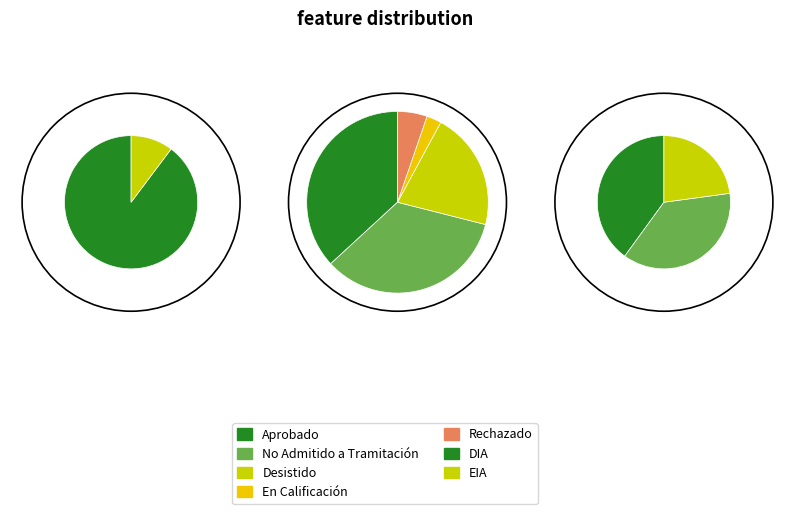

Do Desistido and No Admitido a Tramitación together represent more than half of the pie?

Yes